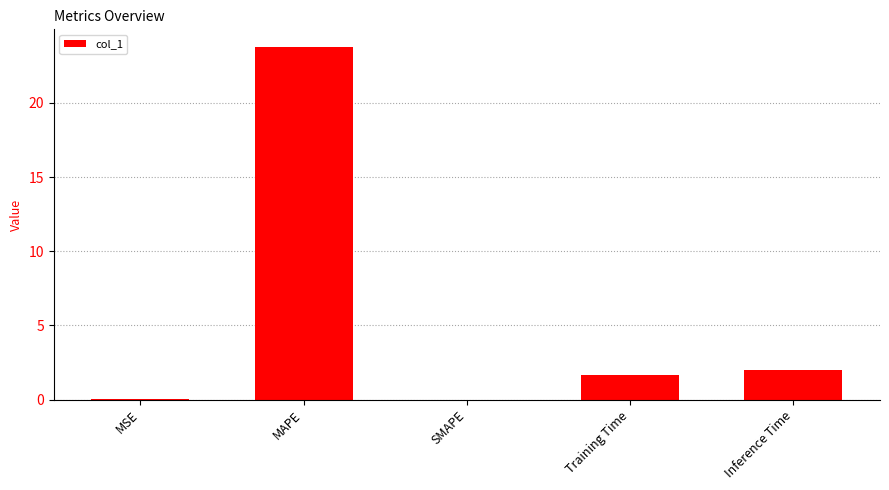

True or false: the data shows 1.6 at Training Time.

True